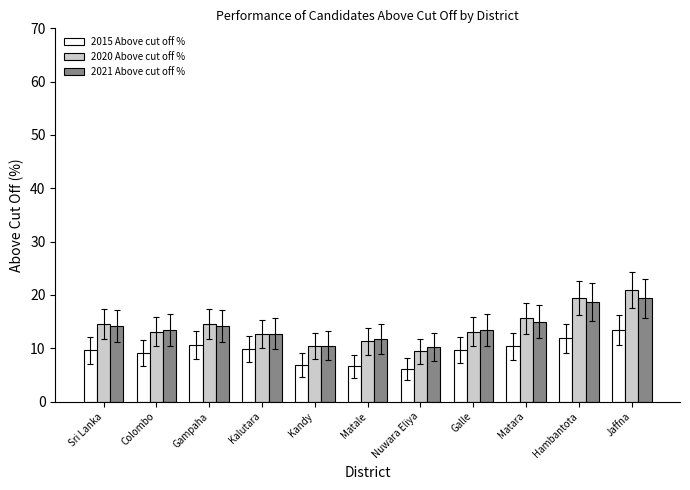

How many distinct data groups are displayed?

3